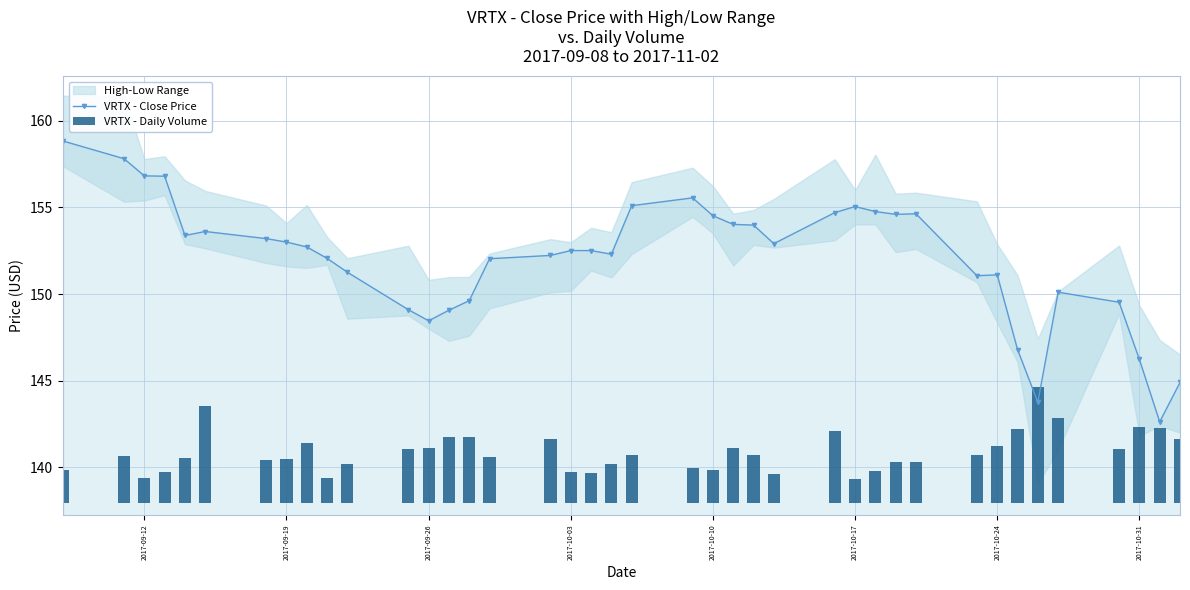

True or false: VRTX - Close Price has more than 0 points higher than both neighbors.

True